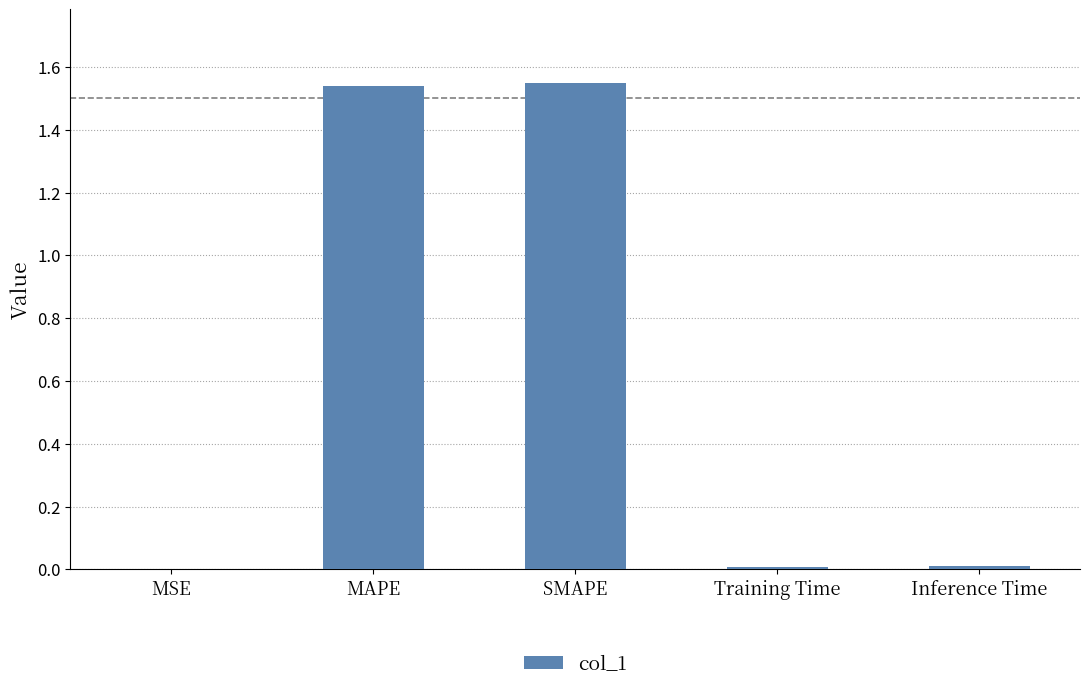

What is the sum of all values?

3.1